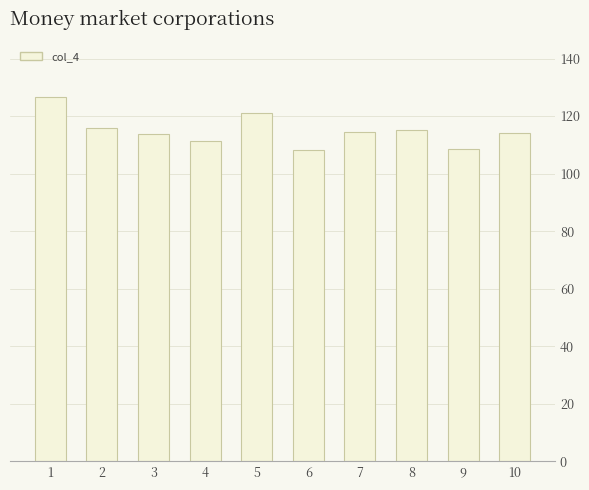

Count the number of categories in the chart.

10